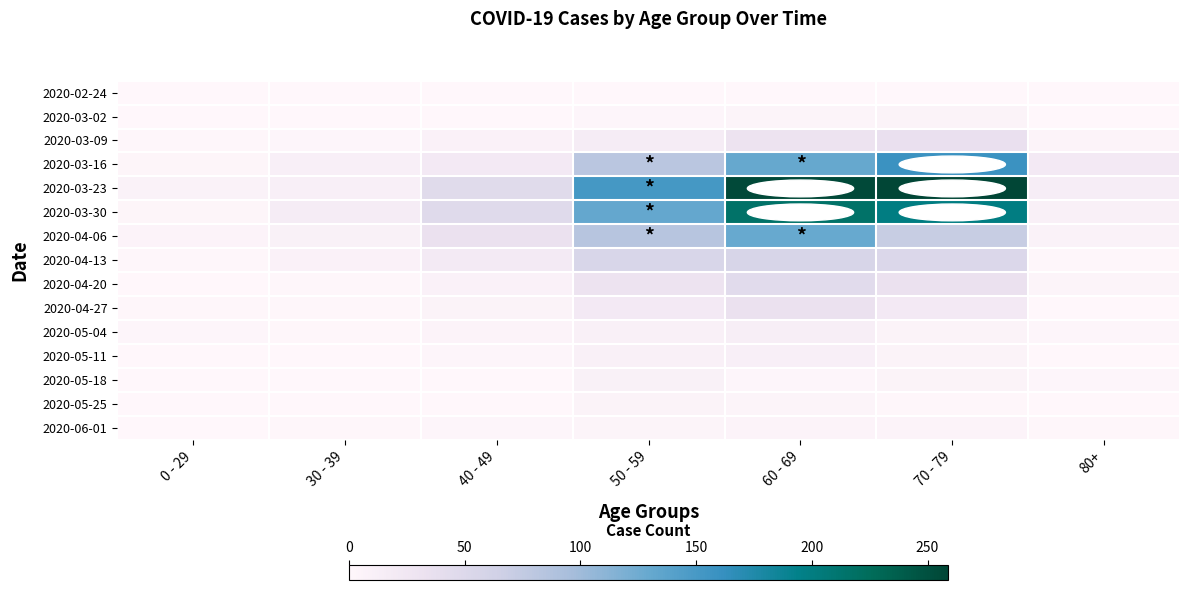

At how many categories does at least one series exceed 181?

2